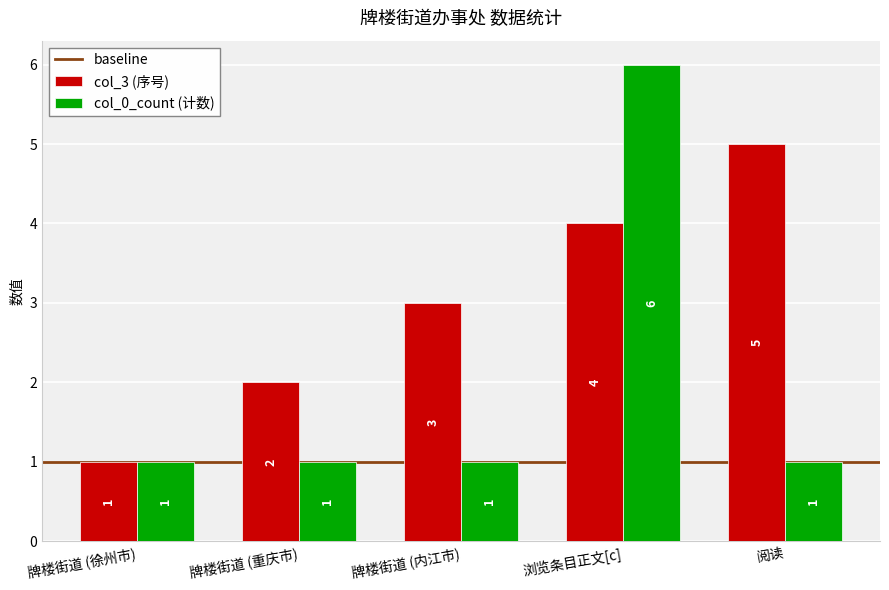

At which category is the sum across all series the highest?

浏览条目正文[c]